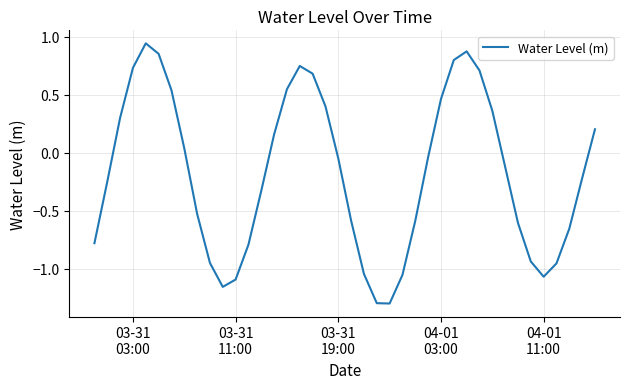

What is the minimum value shown in the chart?

-1.3